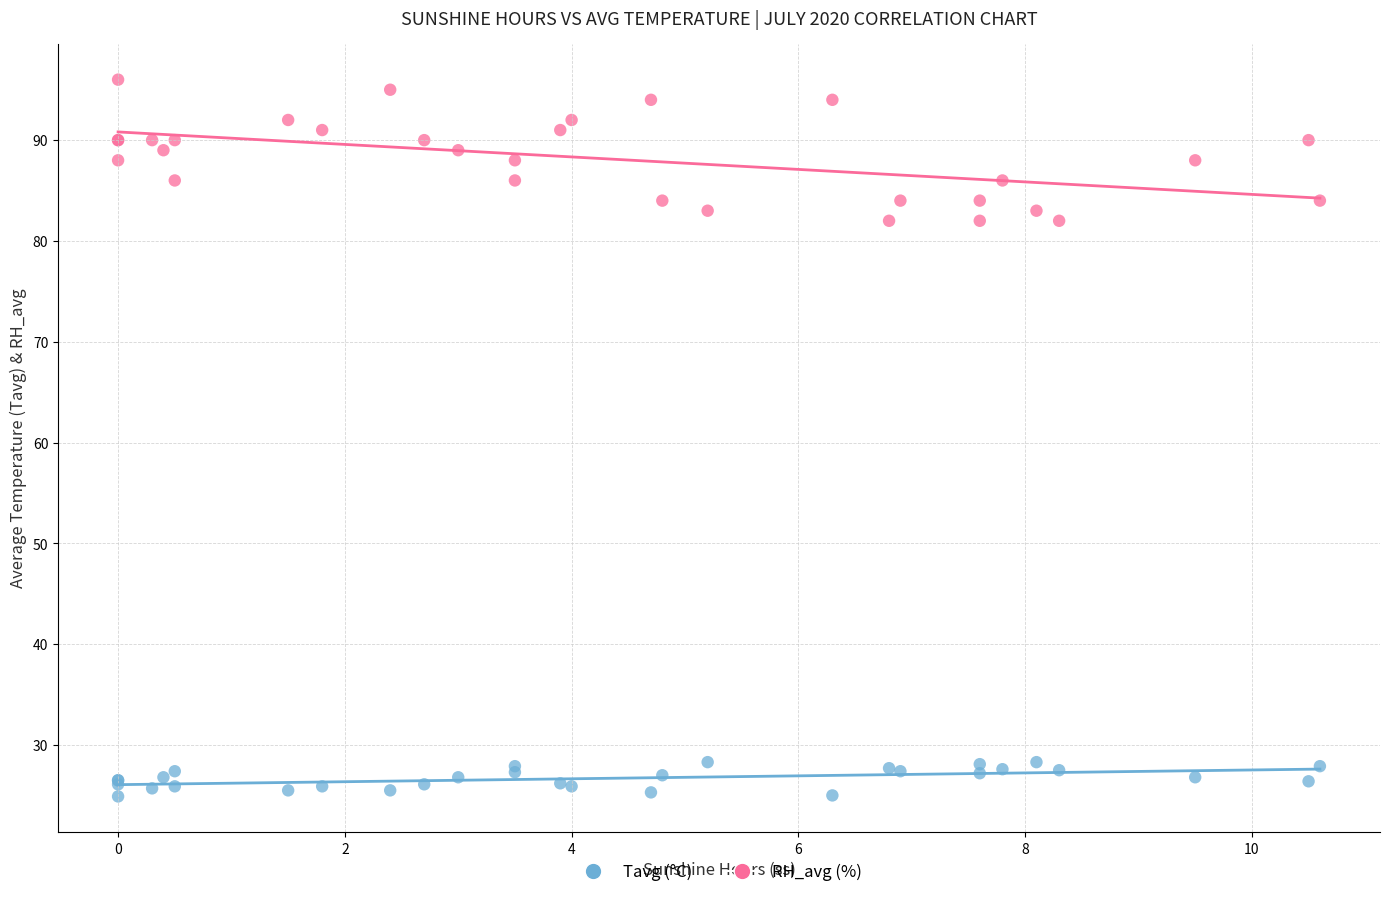

Which series has the largest Y range (max minus min)?

RH_avg (%)